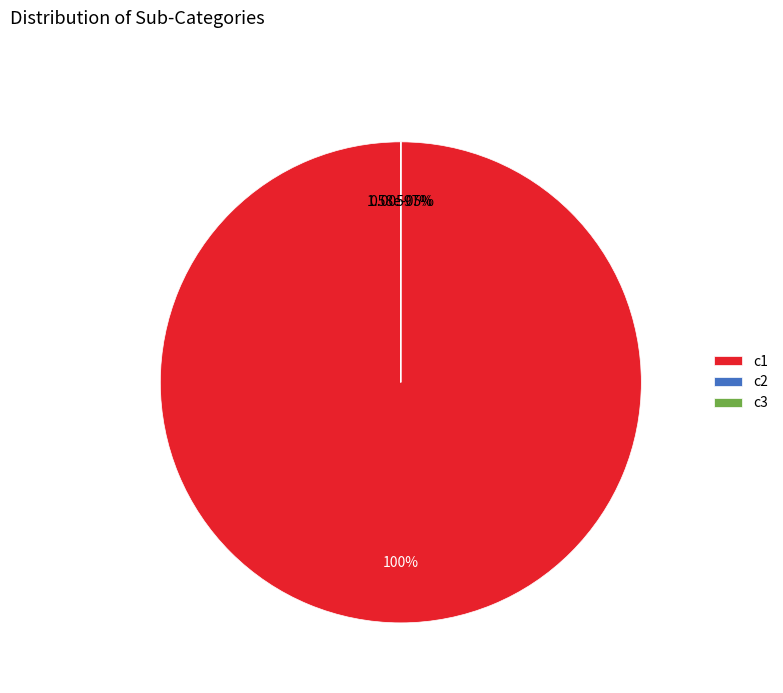

Count the number of slices in the pie.

3